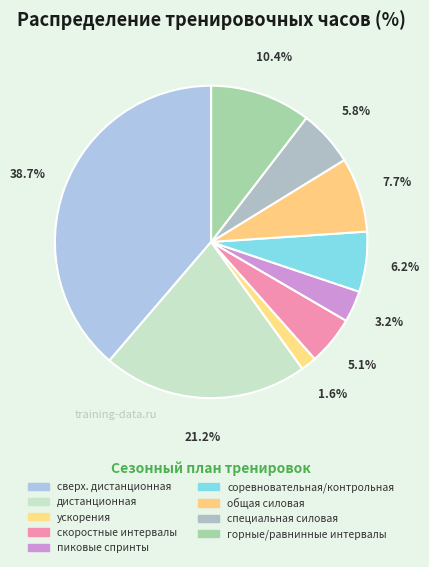

What portion of the pie excludes скоростные интервалы?

95.0%